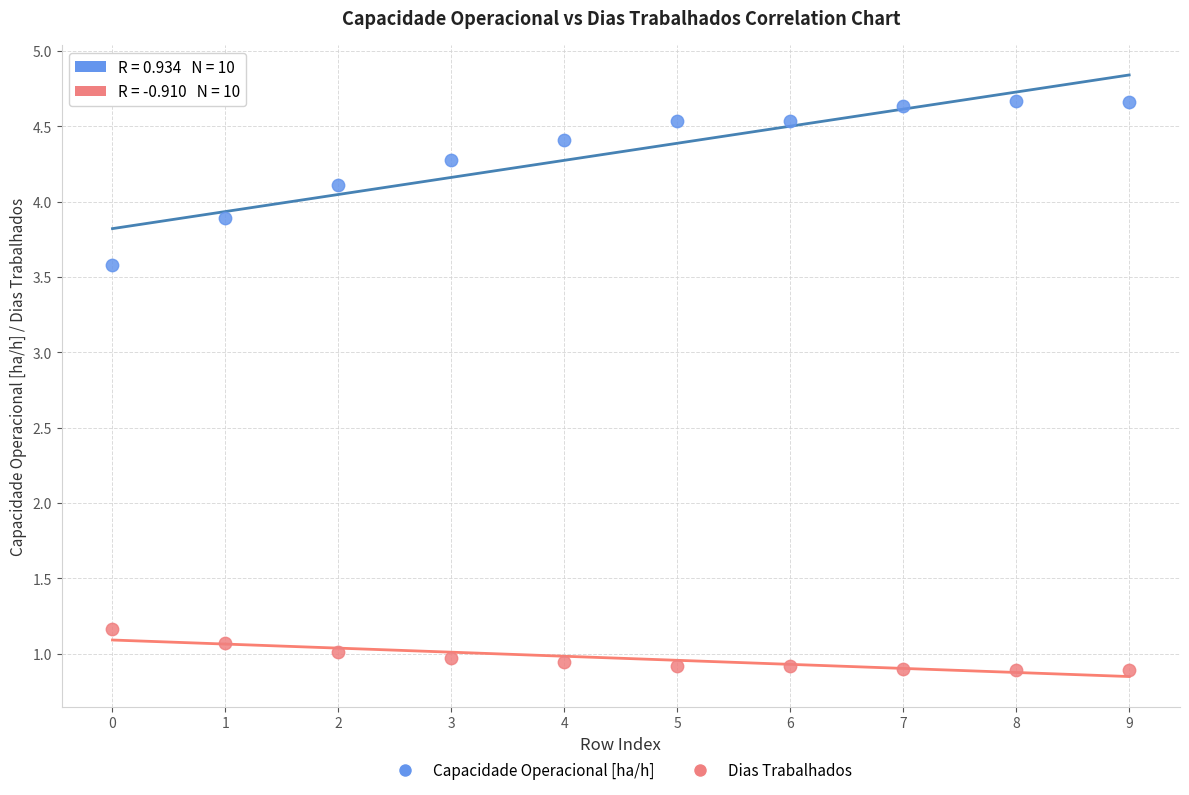

Which series reaches the minimum Y coordinate?

Dias Trabalhados